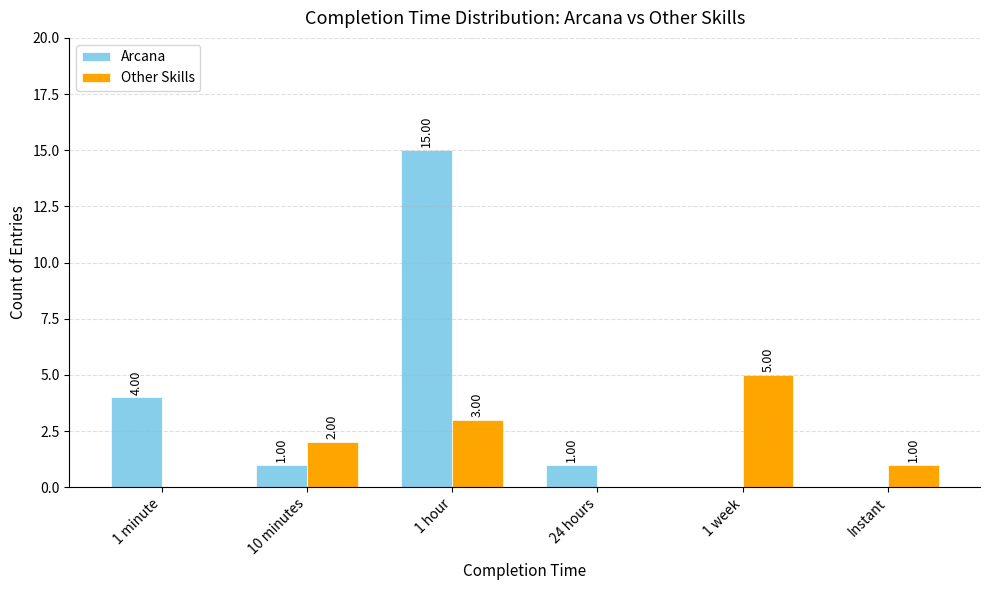

Which series changed the most between 10 minutes and 24 hours?

Other Skills